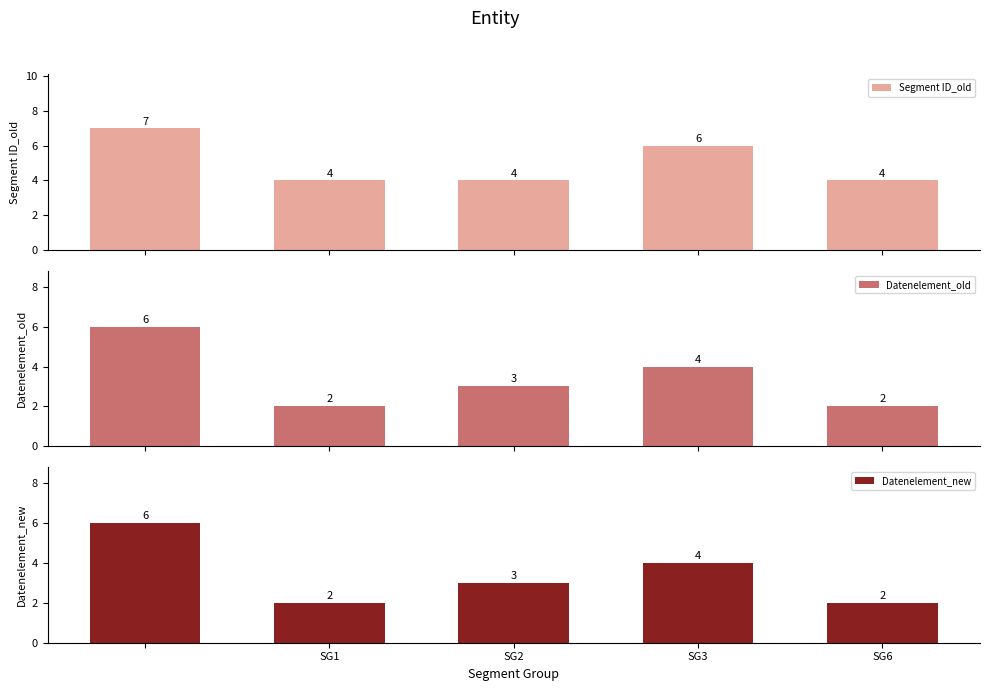

Count the number of data series in this chart.

3